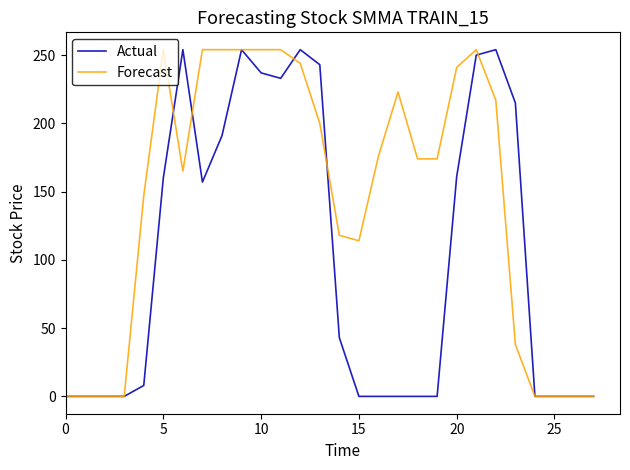

Which series has the largest total across all categories?

Forecast